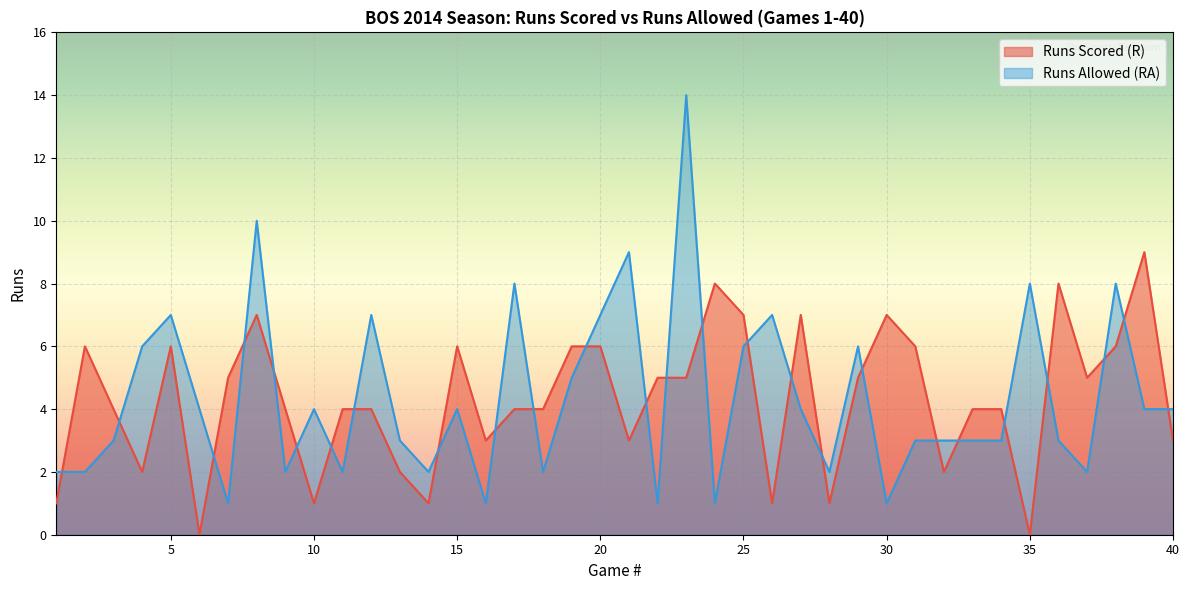

The Runs Scored (R) series shows 7 at 30. True or false?

True